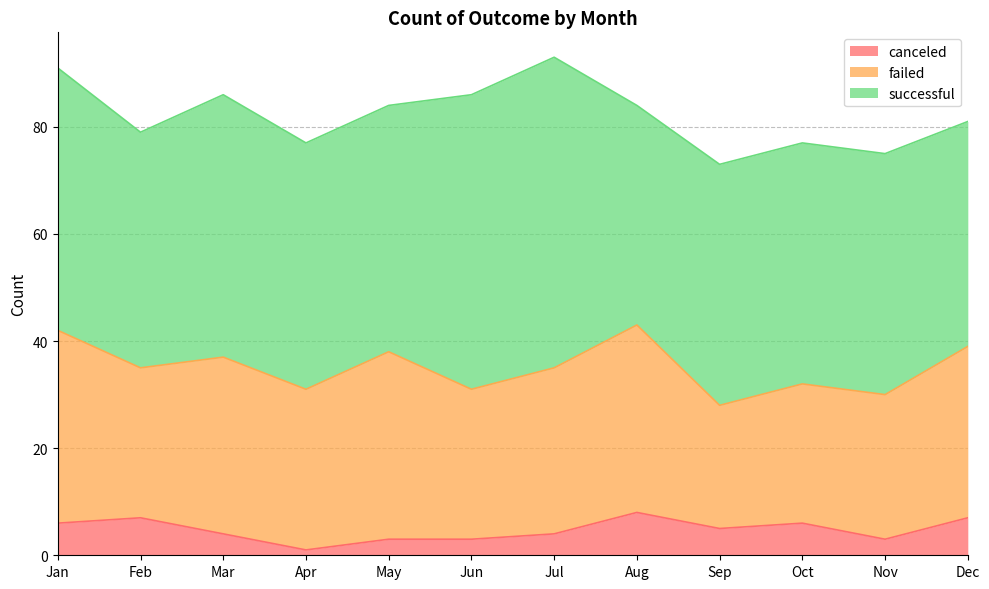

What is the sum of all failed values?

364